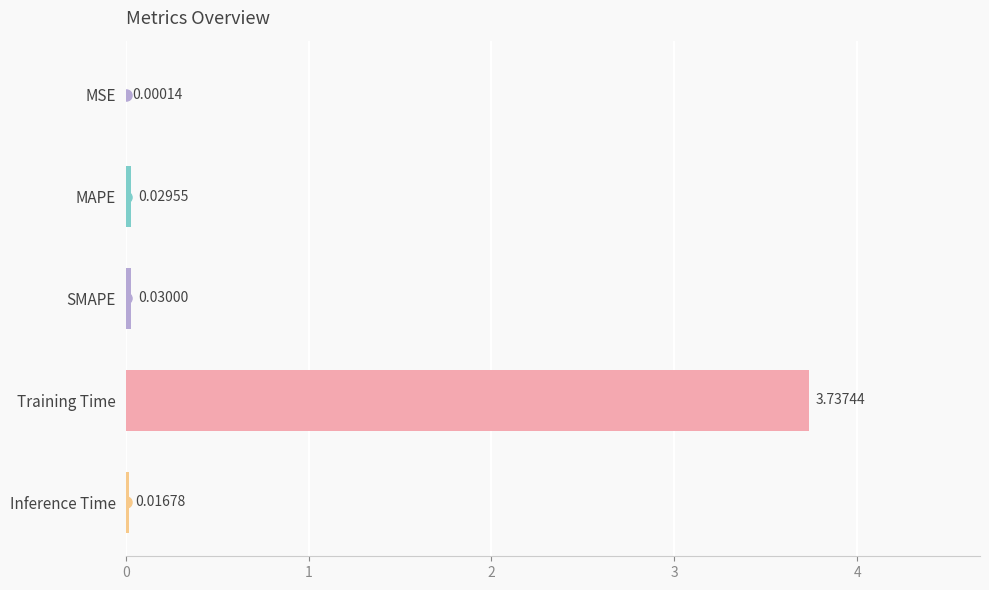

Where is the data nearest to the value 1?

SMAPE